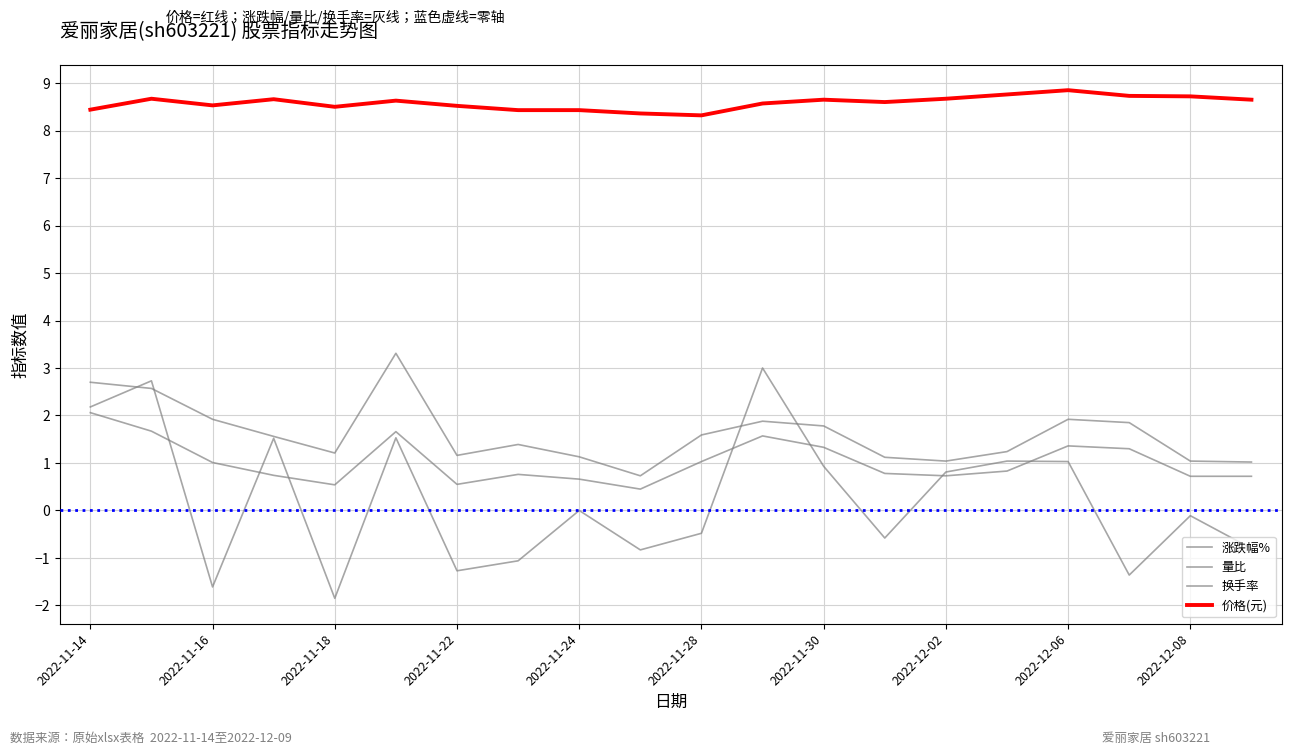

How many lines are shown in the chart?

4